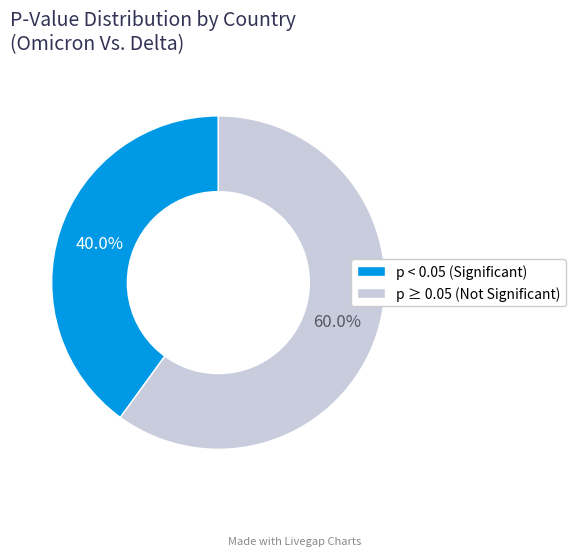

What is the majority slice?

p ≥ 0.05 (Not Significant)